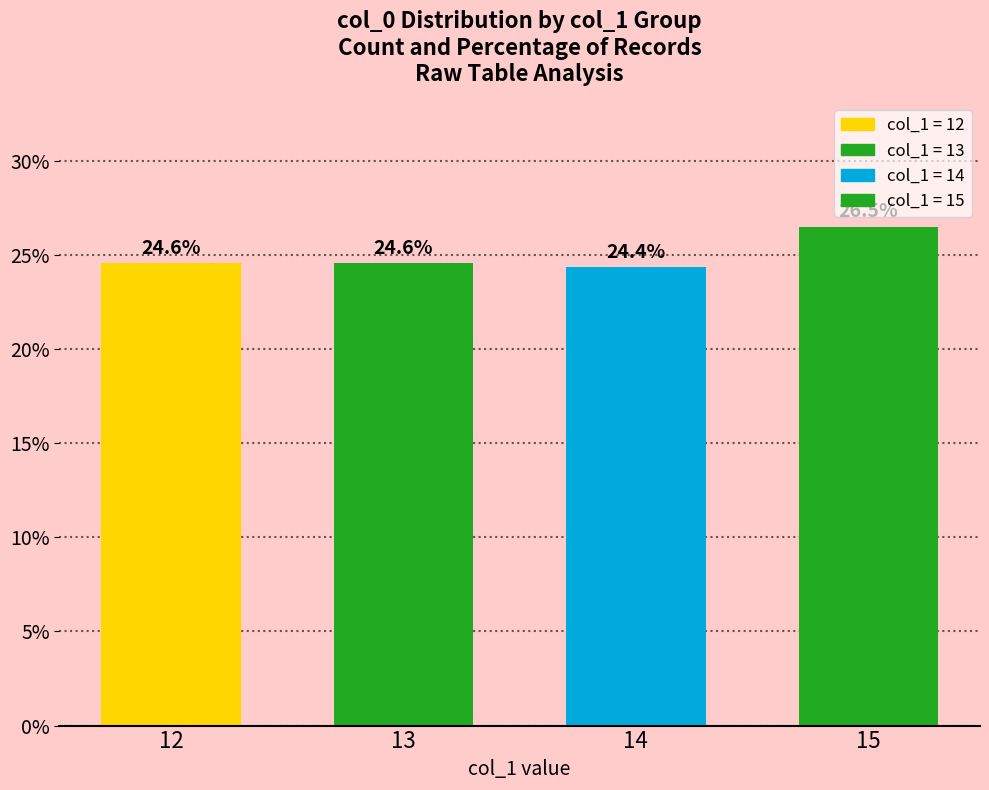

What is the difference between the values at 15 and 13?

1.9